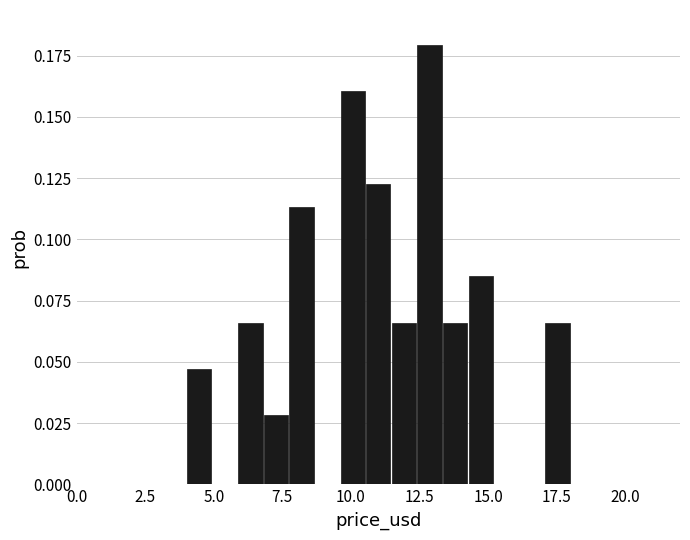

Read against the x-axis, roughly where is the centre of the tallest bar?

13.0